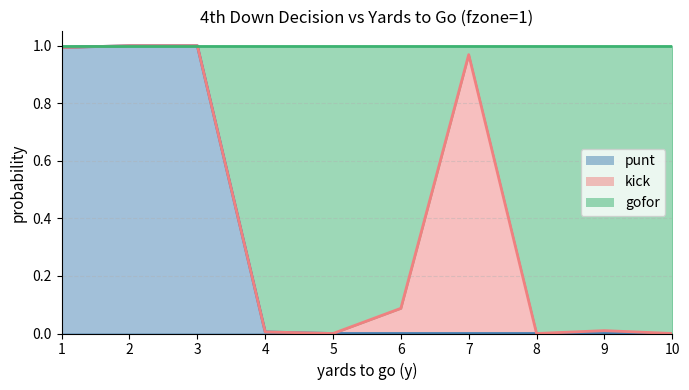

List the labels in order of punt value, largest first.

2, 3, 1, 4, 5, 6, 7, 8, 9, 10